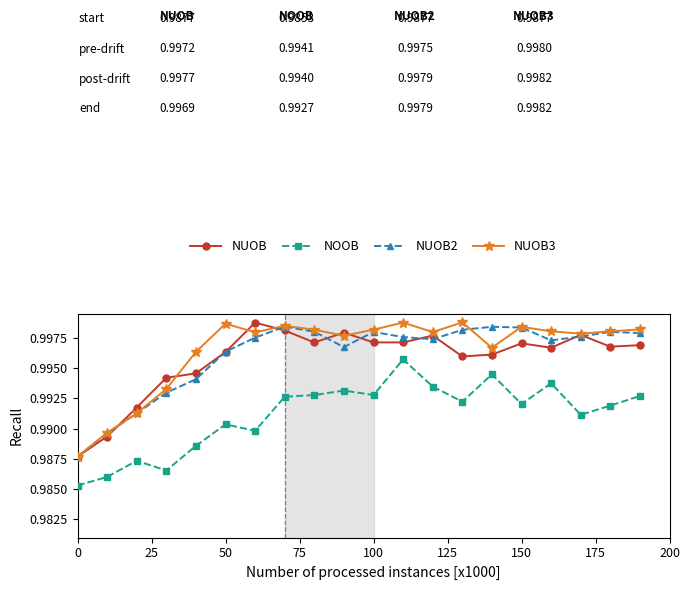

True or false: NUOB and NOOB cross at least once.

False